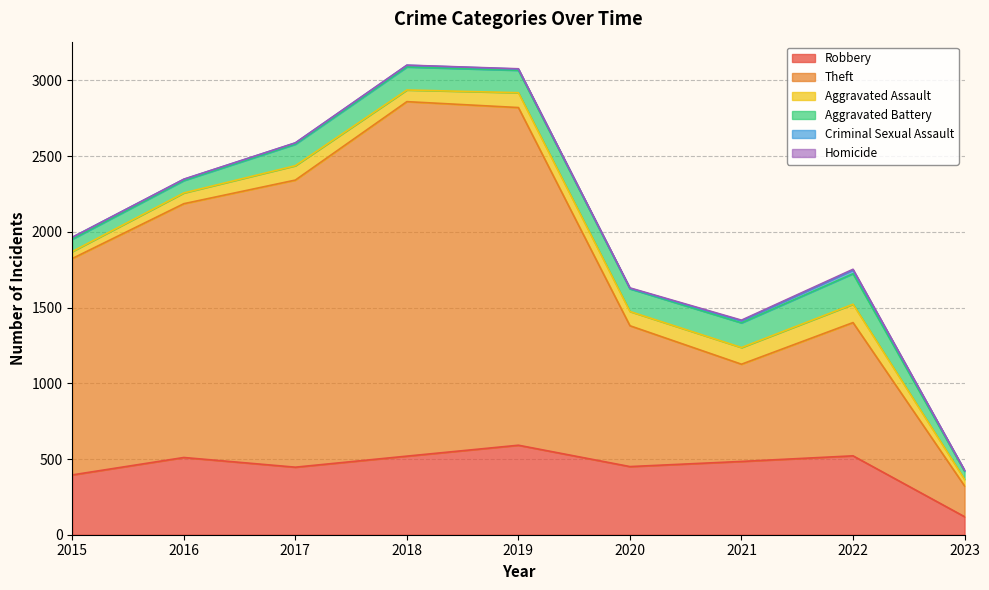

True or false: Aggravated Assault and Aggravated Battery cross at least once.

False